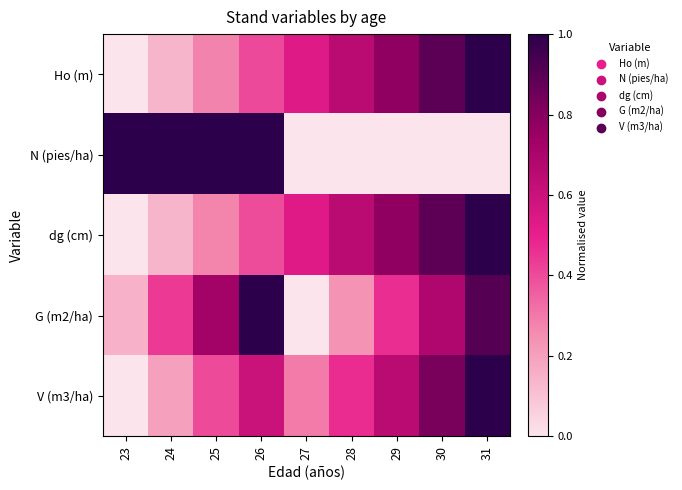

Which series changed the most between 28 and 29?

G (m2/ha)